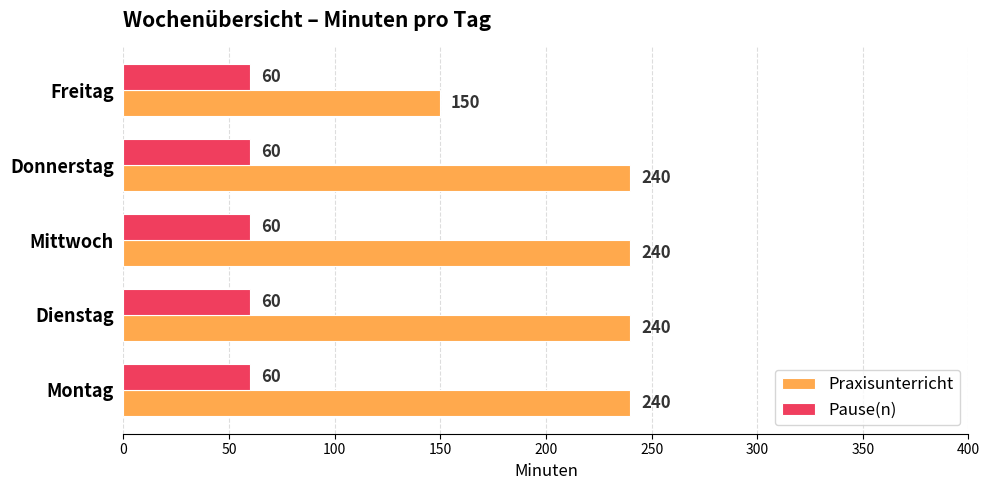

How many data points does each series have?

5